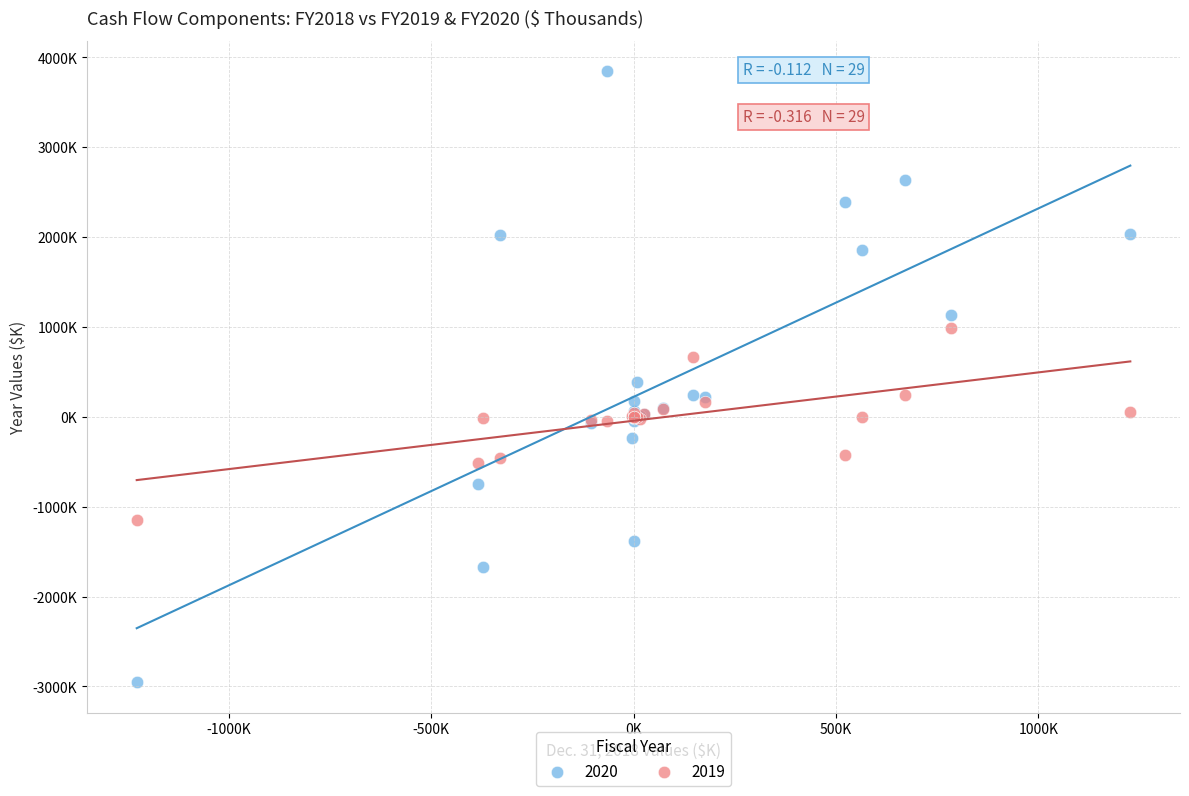

What are all the series names shown in the legend?

2020, 2019